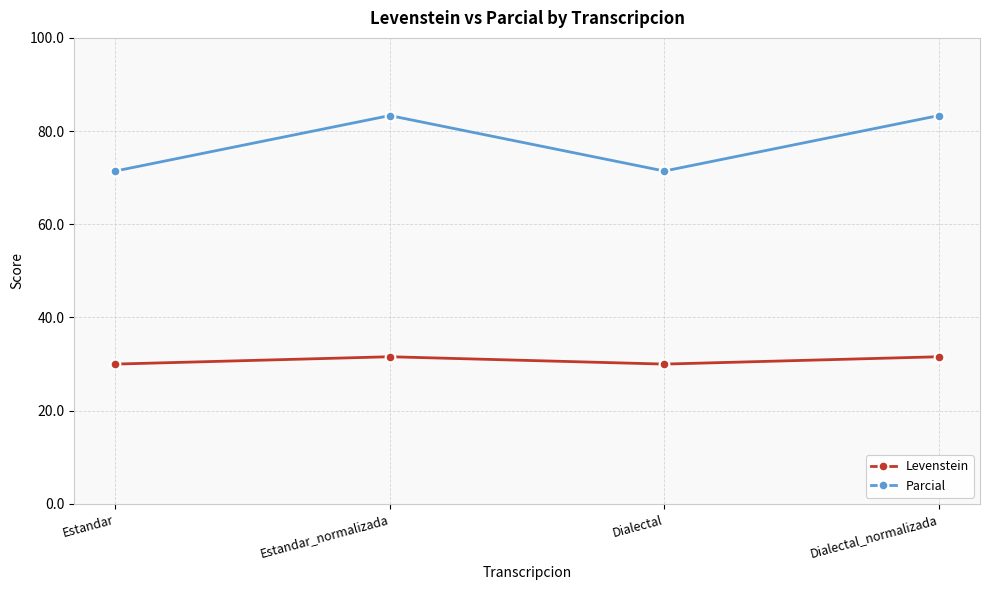

Reading right to left, extract all data points from this chart.

Levenstein: 31.6	30.0	31.6	30.0
Parcial: 83.3	71.4	83.3	71.4